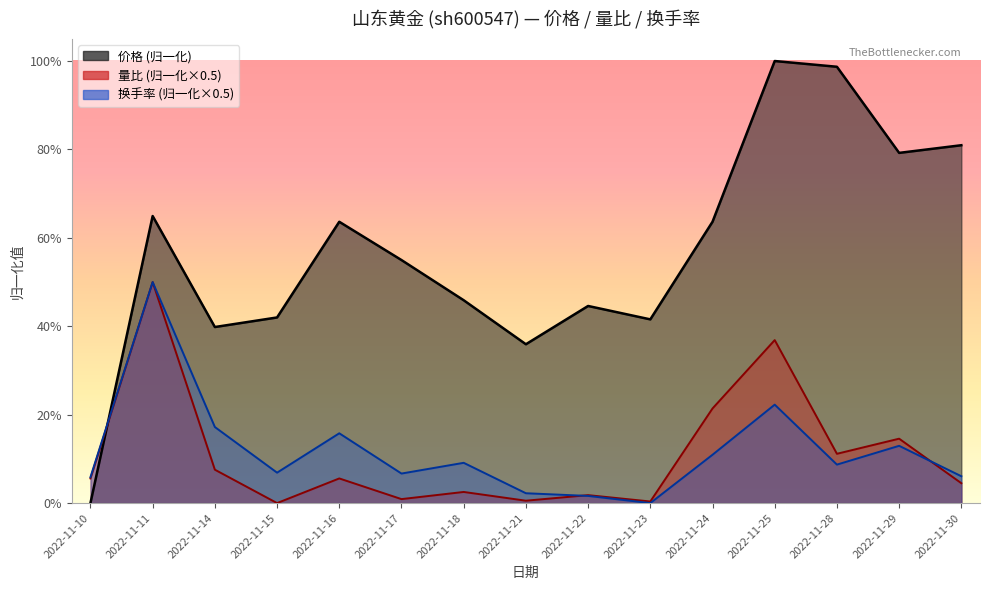

What is the spread (max minus min) of values at 2022-11-15?

0.4